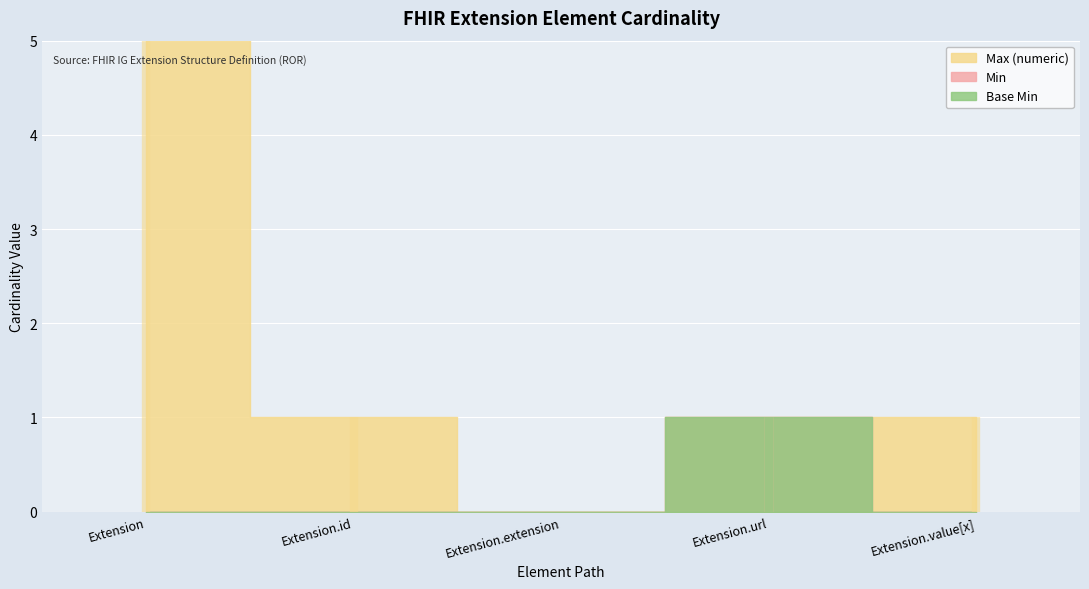

Is the value of Base Min at Extension.id greater than the value of Max_numeric at Extension.url?

No